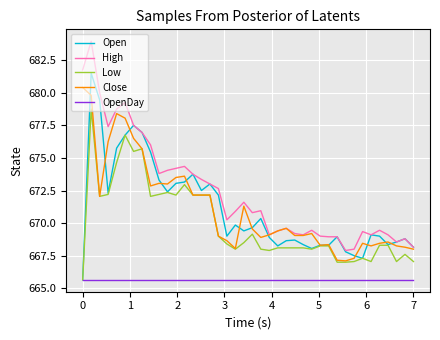

Which series has the largest total across all categories?

High